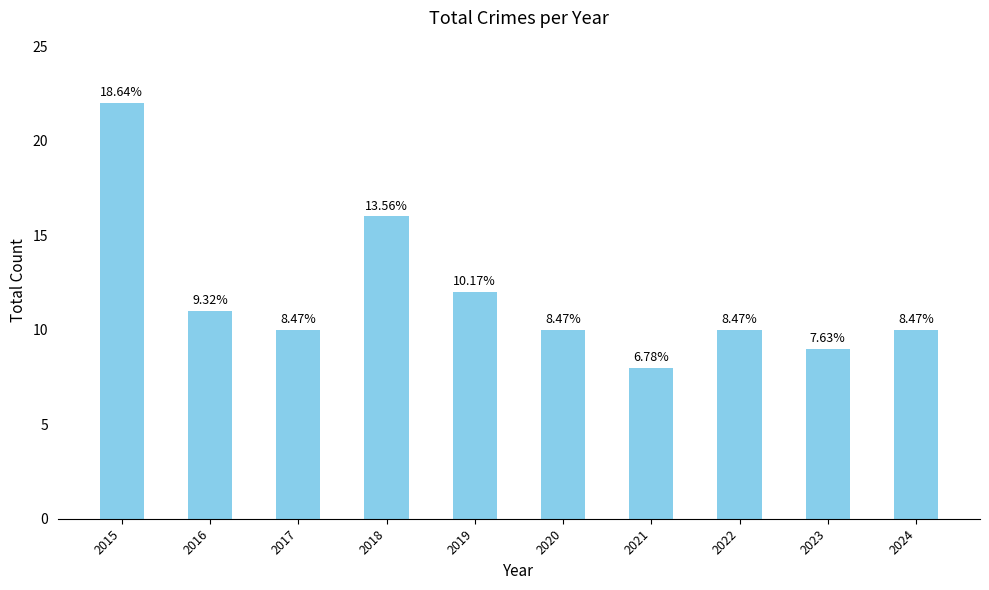

What is the average value?

12